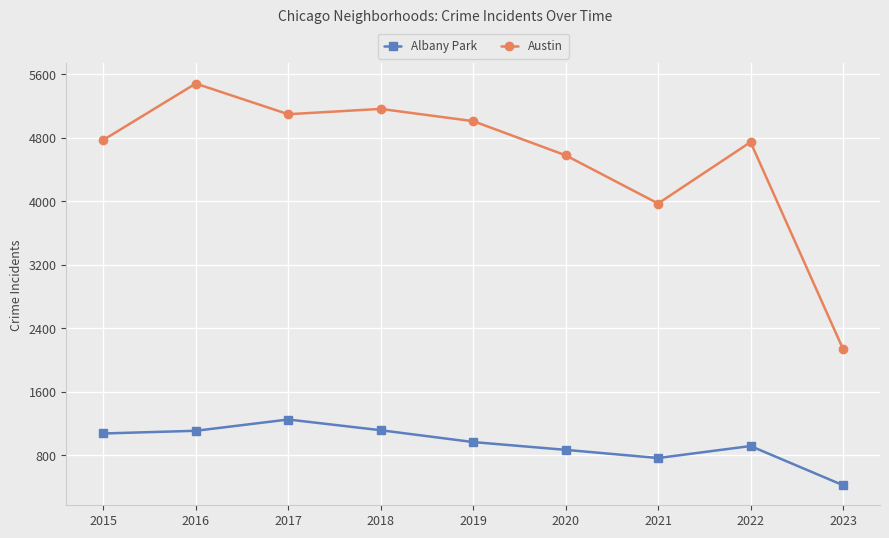

How many distinct data groups are displayed?

2